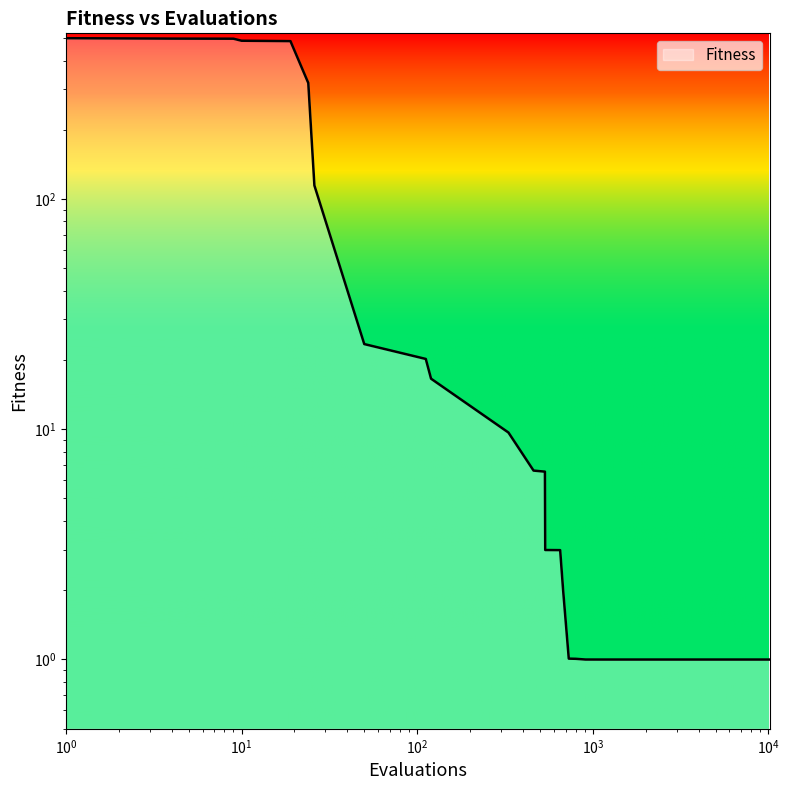

How many lines are shown in the chart?

1